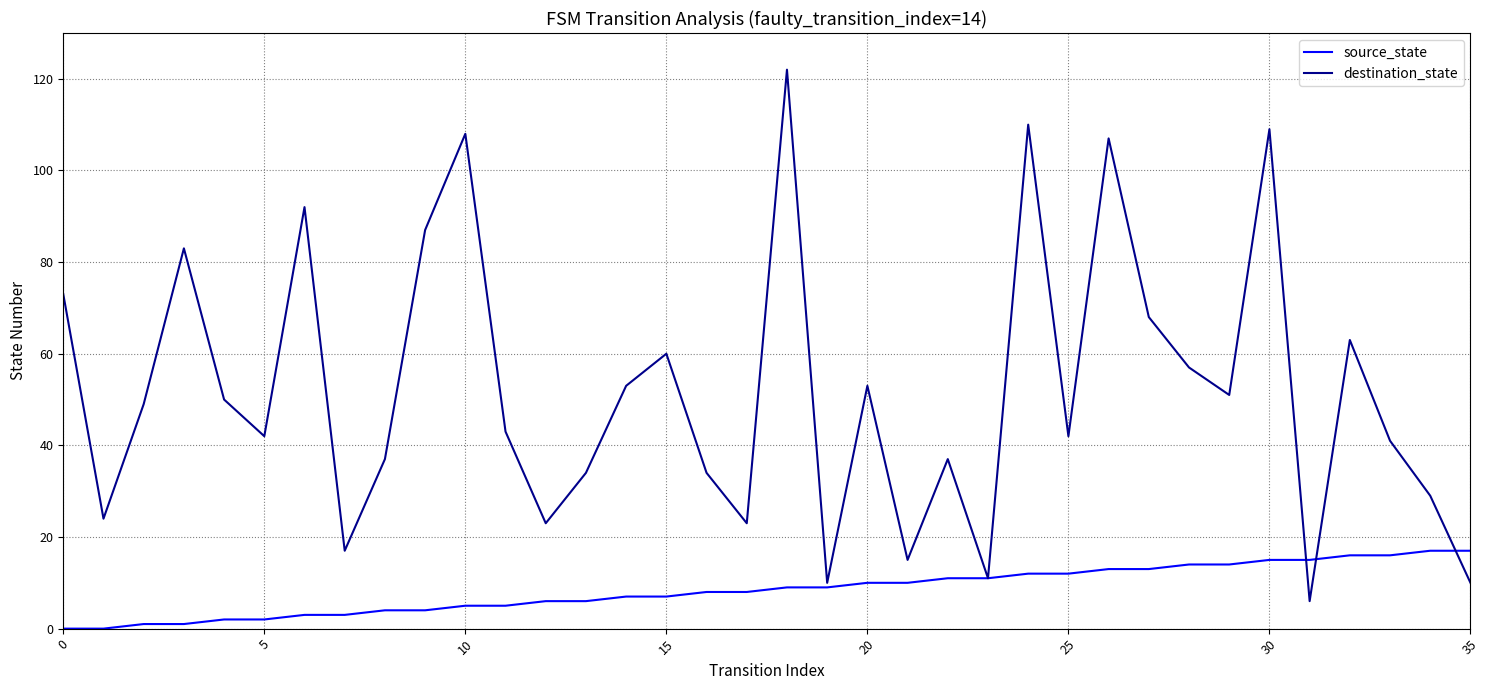

List the series in order of their peak value, highest first.

destination_state, source_state